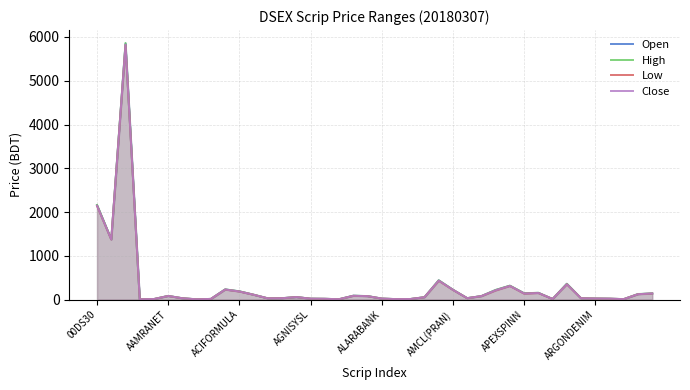

At which label is Close closest to 2914?

00DS30